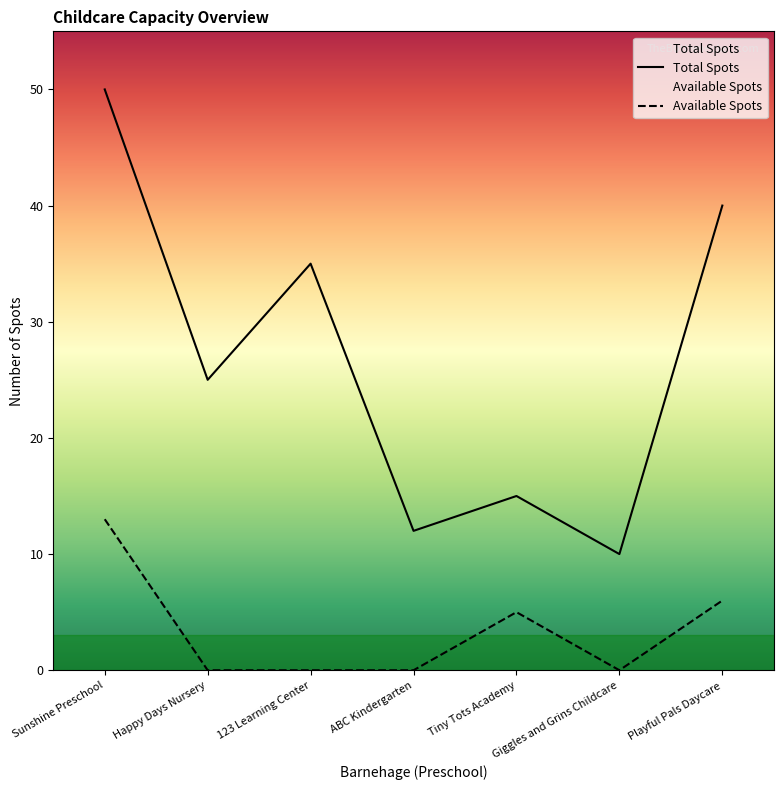

Where is Total Spots nearest to the value 30?

Happy Days Nursery